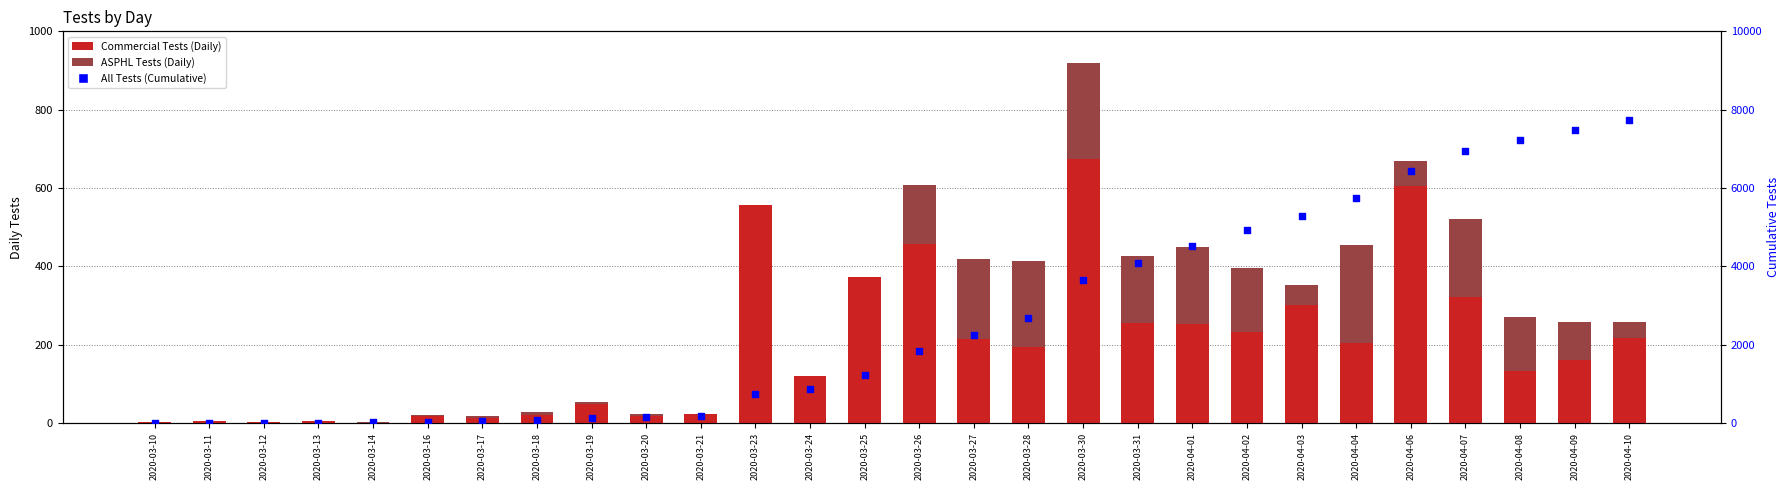

At which category is the sum across all series the highest?

2020-04-10